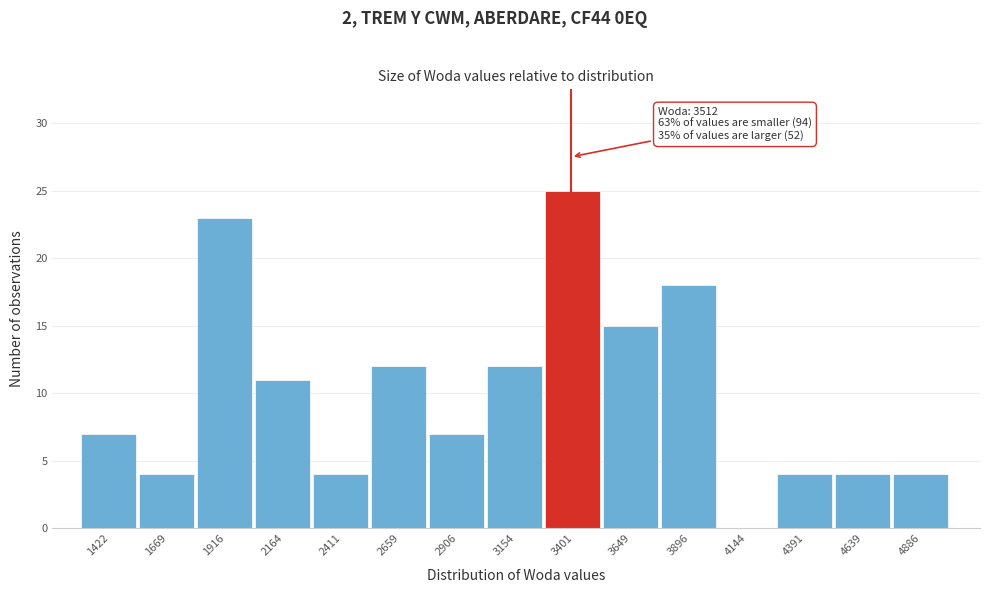

Reading left to right, transcribe all the data shown in this chart.

1422=7	1669=4	1916=23	2164=11	2411=4	2659=12	2906=7	3154=12	3401=25	3649=15	3896=18	4144=0	4391=4	4639=4	4886=4